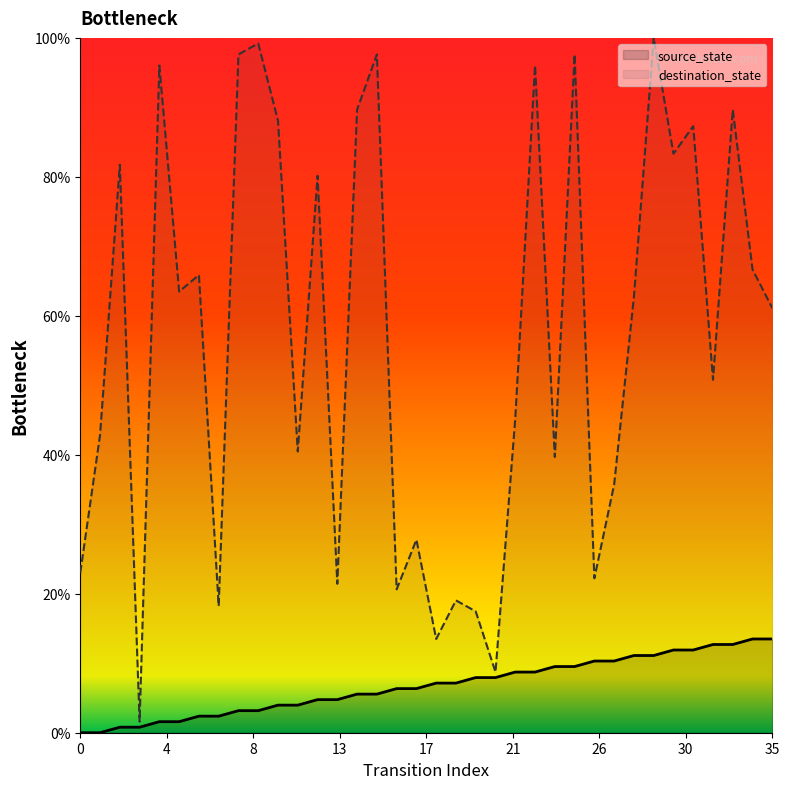

What is the difference between the maximum and minimum values in the source_state series?

13.5